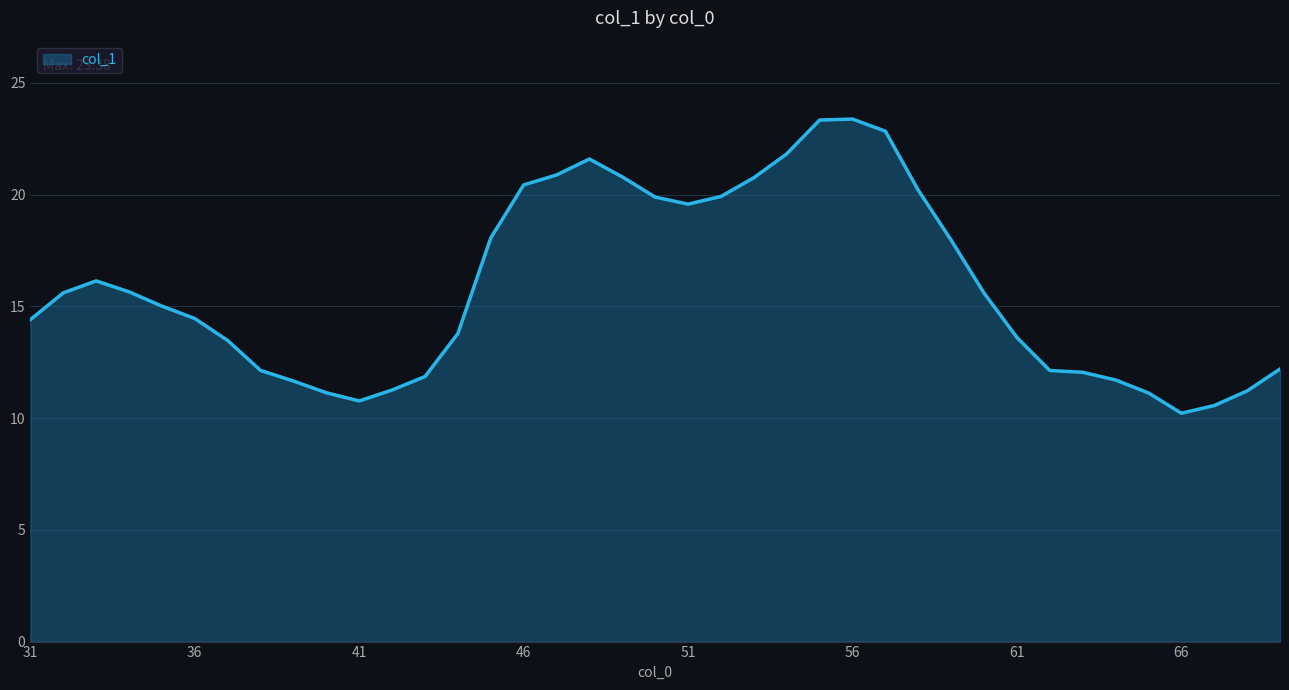

What is the difference between the maximum and minimum values?

13.2